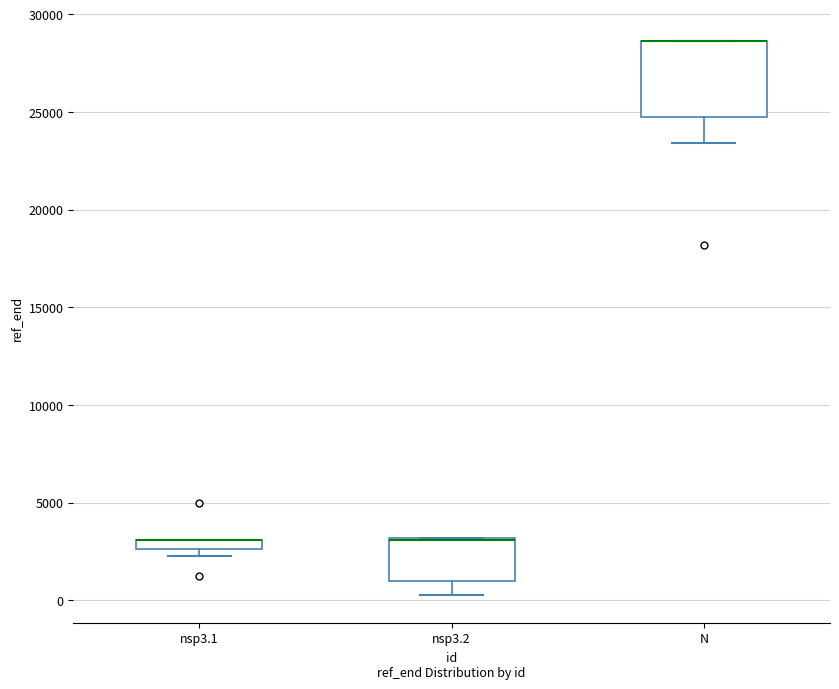

Where does the lower whisker of the box for nsp3.2 end on the y-axis? The values are not printed on the chart, so give them approximately, as read against the axis.

500